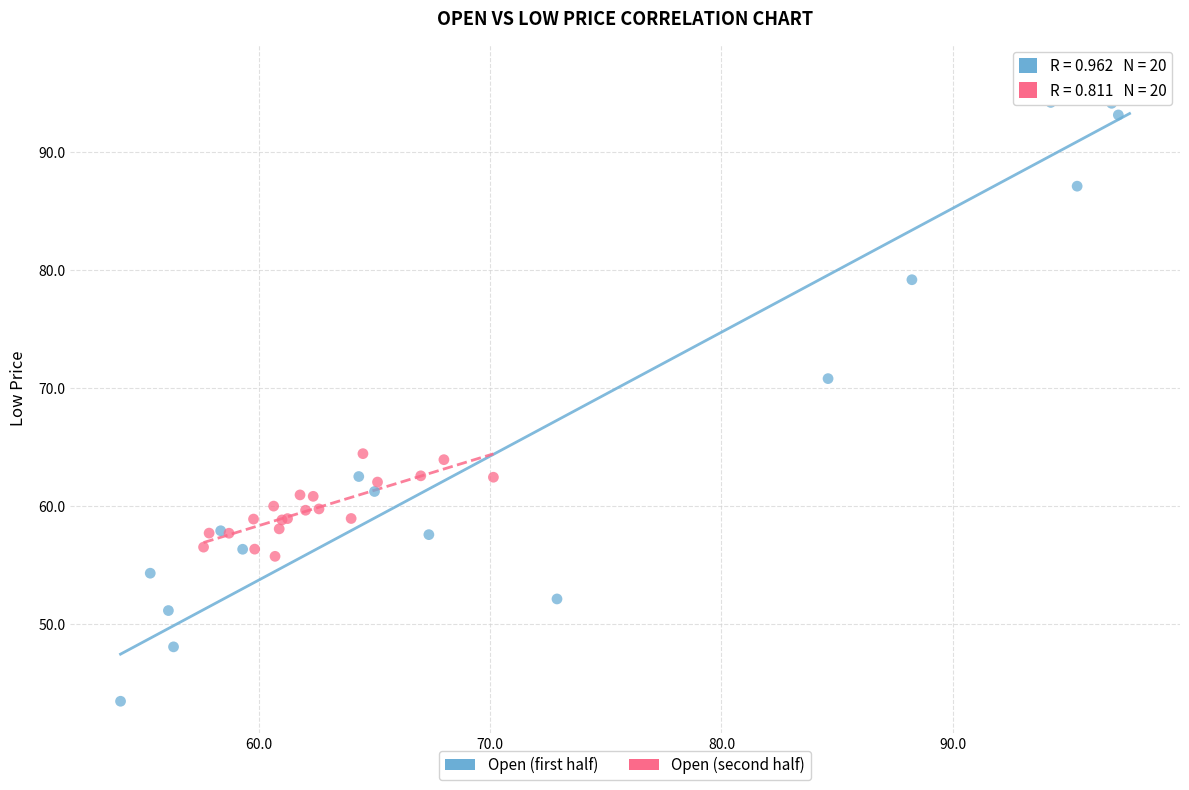

Which series contains the lowest Y value?

Open (first half)